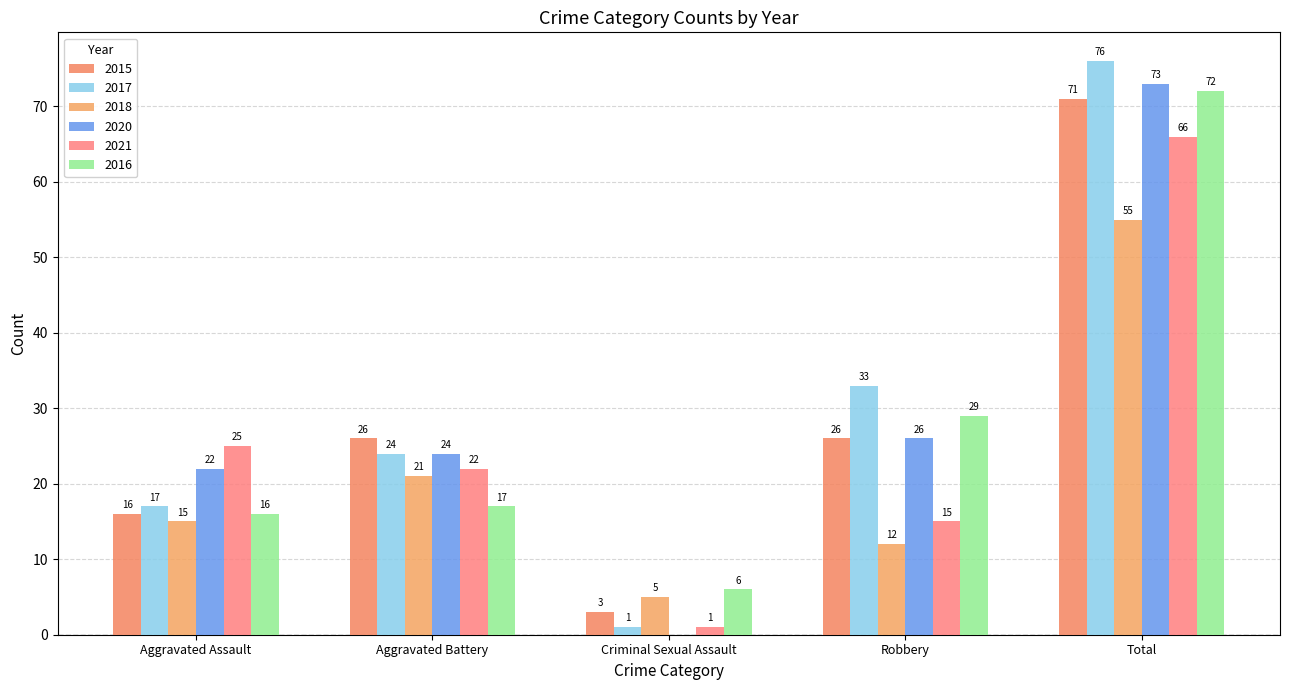

The 2021 series shows 66 at Total. True or false?

True